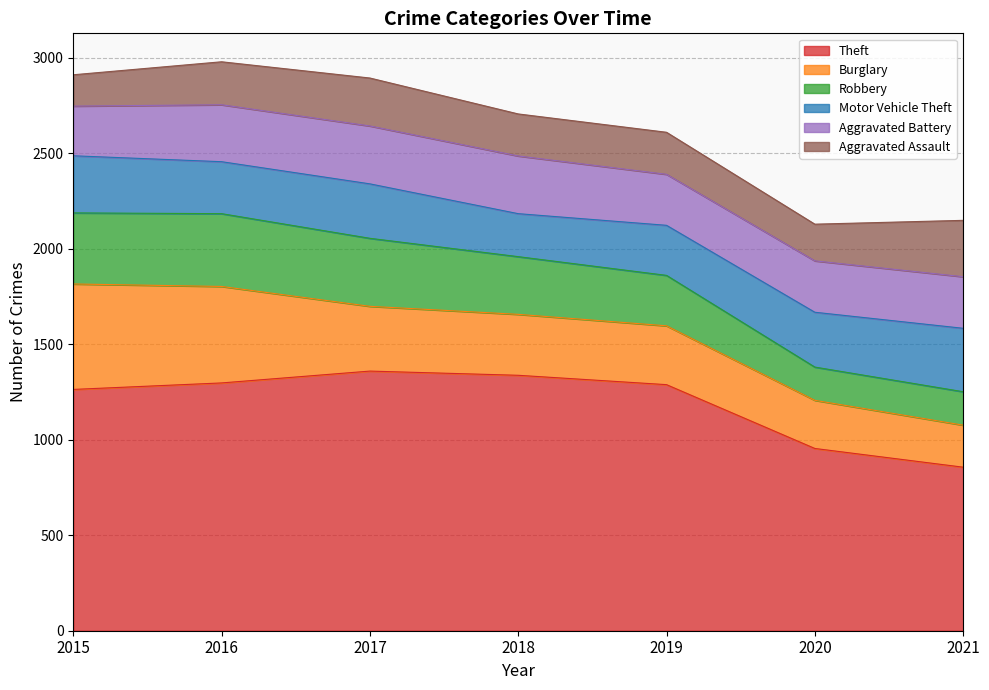

What is the greatest value displayed?

1359